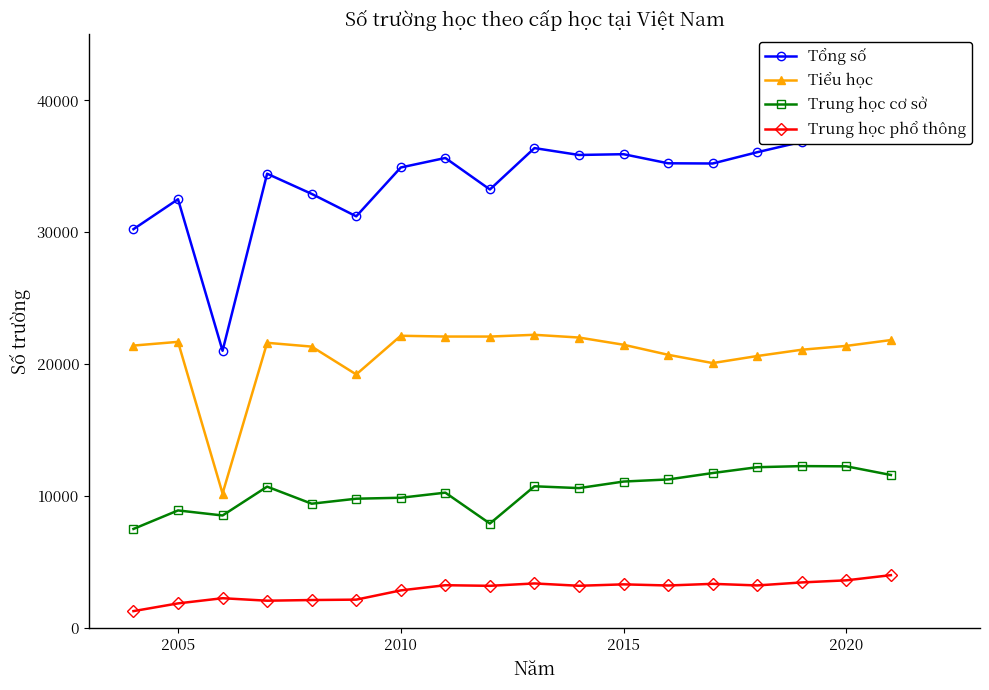

How many values in the Trung học cơ sở series are below 10727?

9